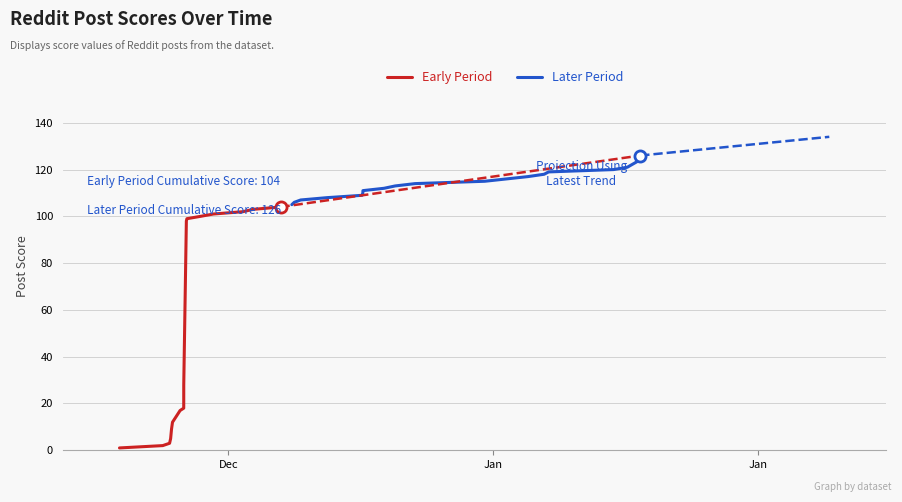

What is the difference between the maximum and second lowest values in the Later Period series?

20